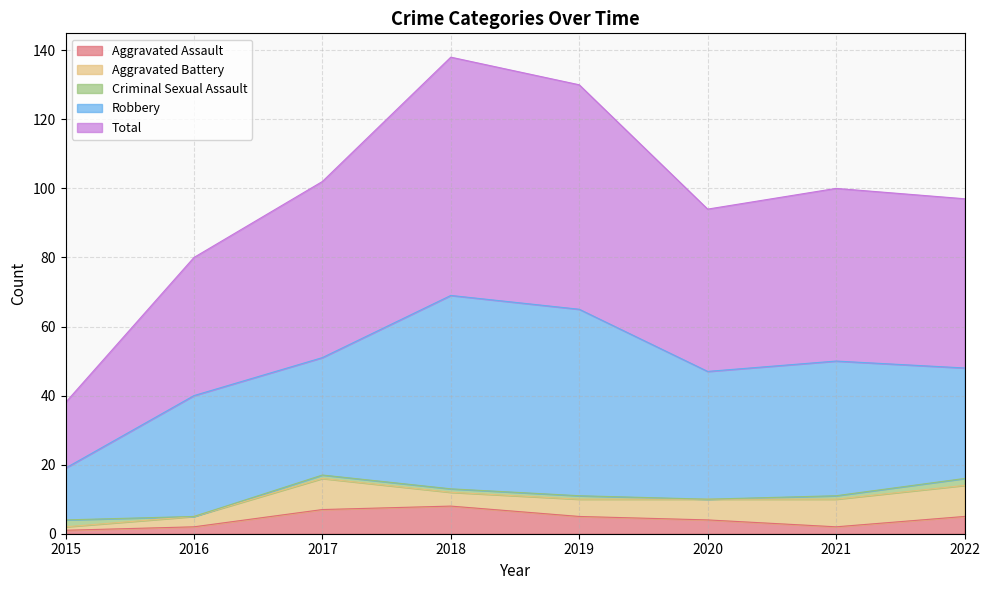

What are all the series names shown in the legend?

Aggravated Assault, Aggravated Battery, Criminal Sexual Assault, Robbery, Total